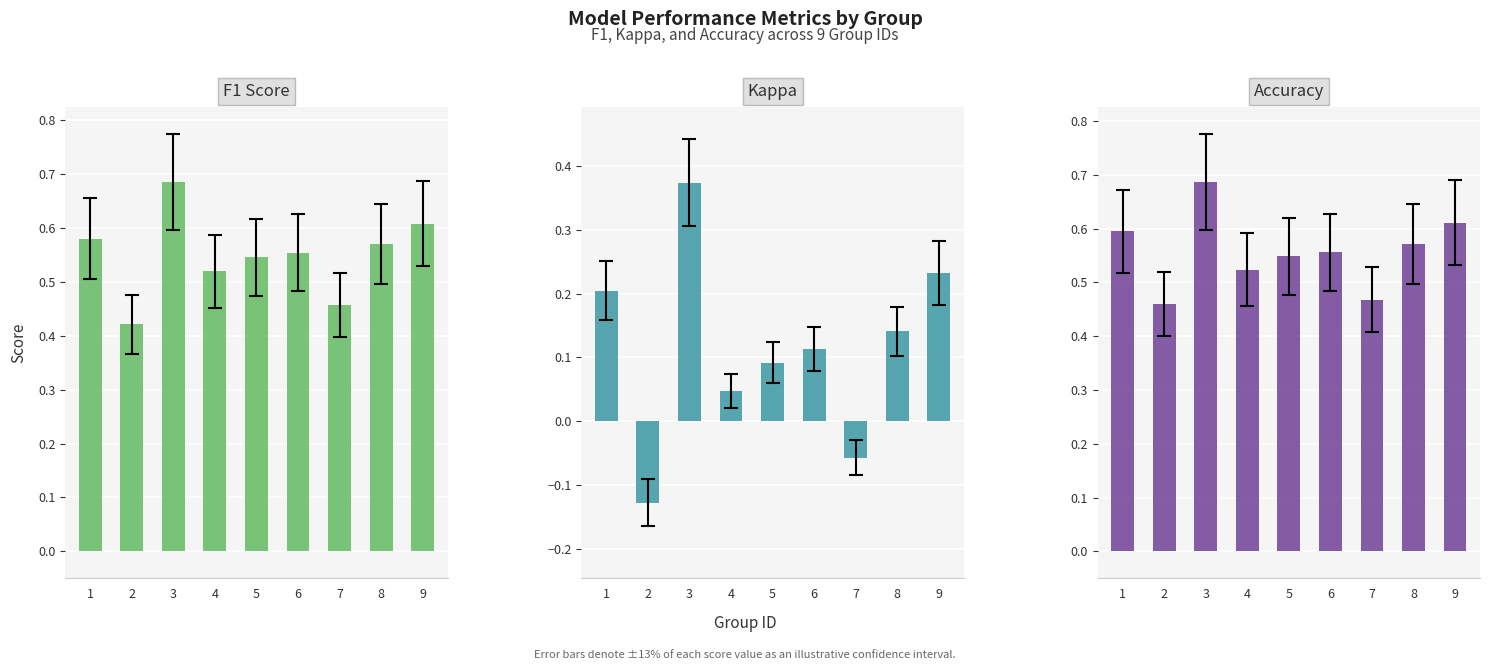

Which series has the largest range (max minus min)?

Kappa